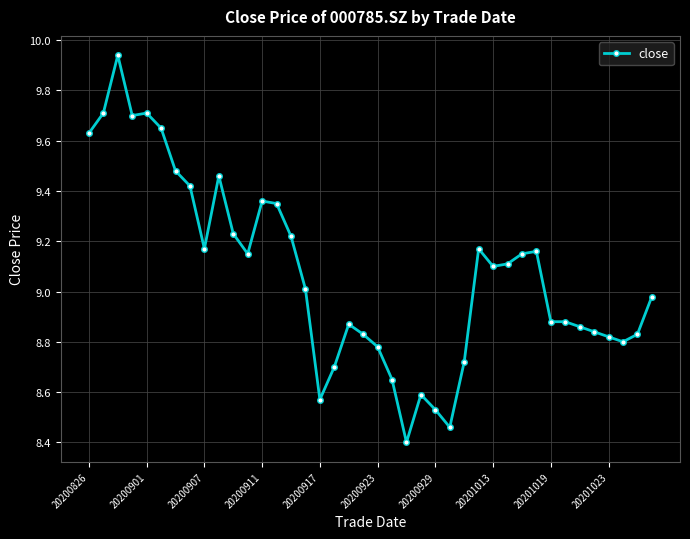

What is the average value?

9.1